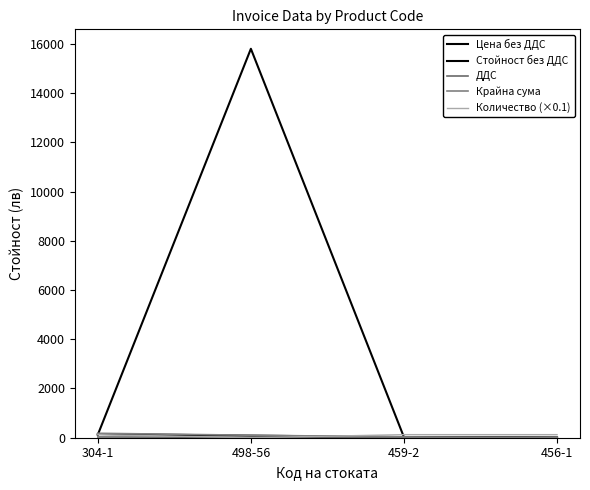

Reading right to left, transcribe all the data shown in this chart.

Цена без ДДС: 456-1=2.0	459-2=21.5	498-56=15800.0	304-1=120.7
Стойност без ДДС: 456-1=2.5	459-2=26.7	498-56=84.3	304-1=150.2
ДДС: 456-1=0.5	459-2=5.3	498-56=16.9	304-1=30.0
Крайна сума: 456-1=3.0	459-2=32.0	498-56=101.2	304-1=180.2
Количество (×0.1): 456-1=124.4	459-2=124.4	498-56=0.1	304-1=124.4